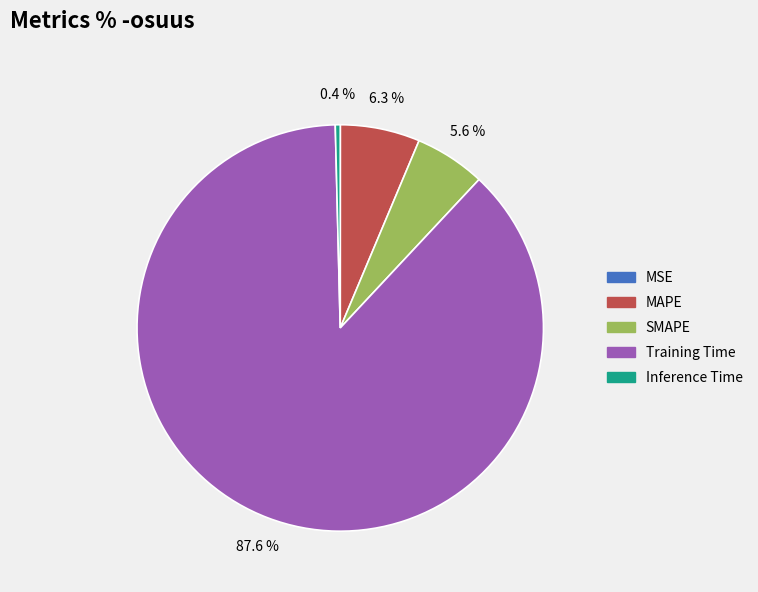

What percentage do Inference Time and SMAPE together represent?

6.0%